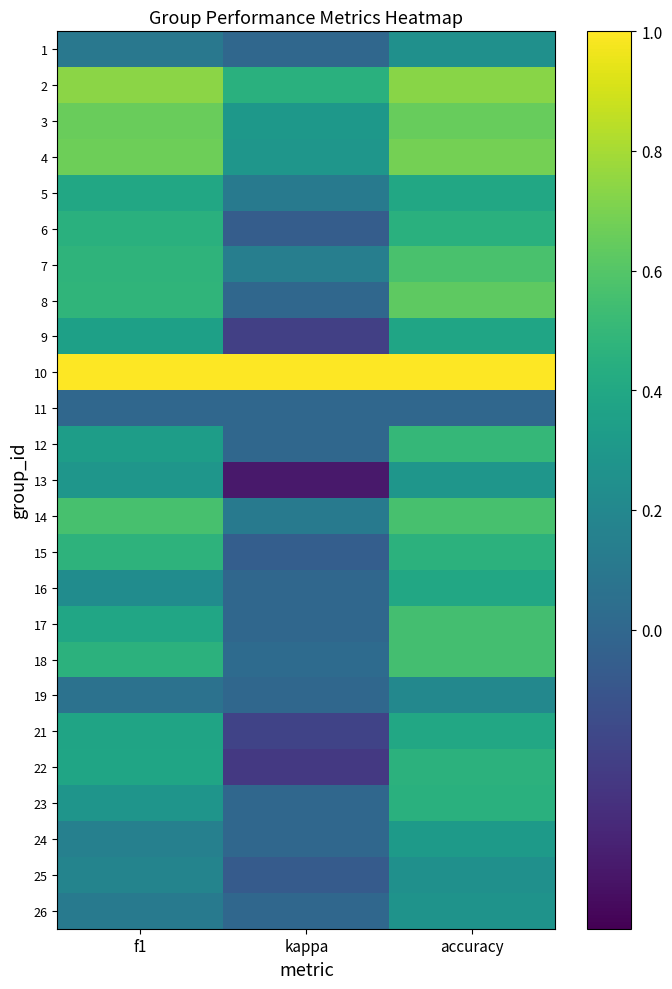

What is the spread (max minus min) of values at f1?

1.0